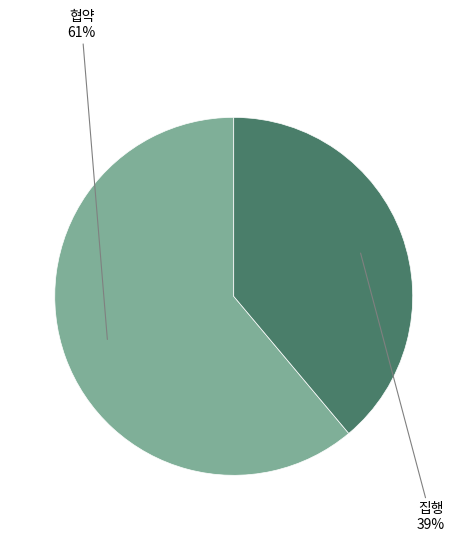

Is it true that 집행 is 32% of the pie?

False